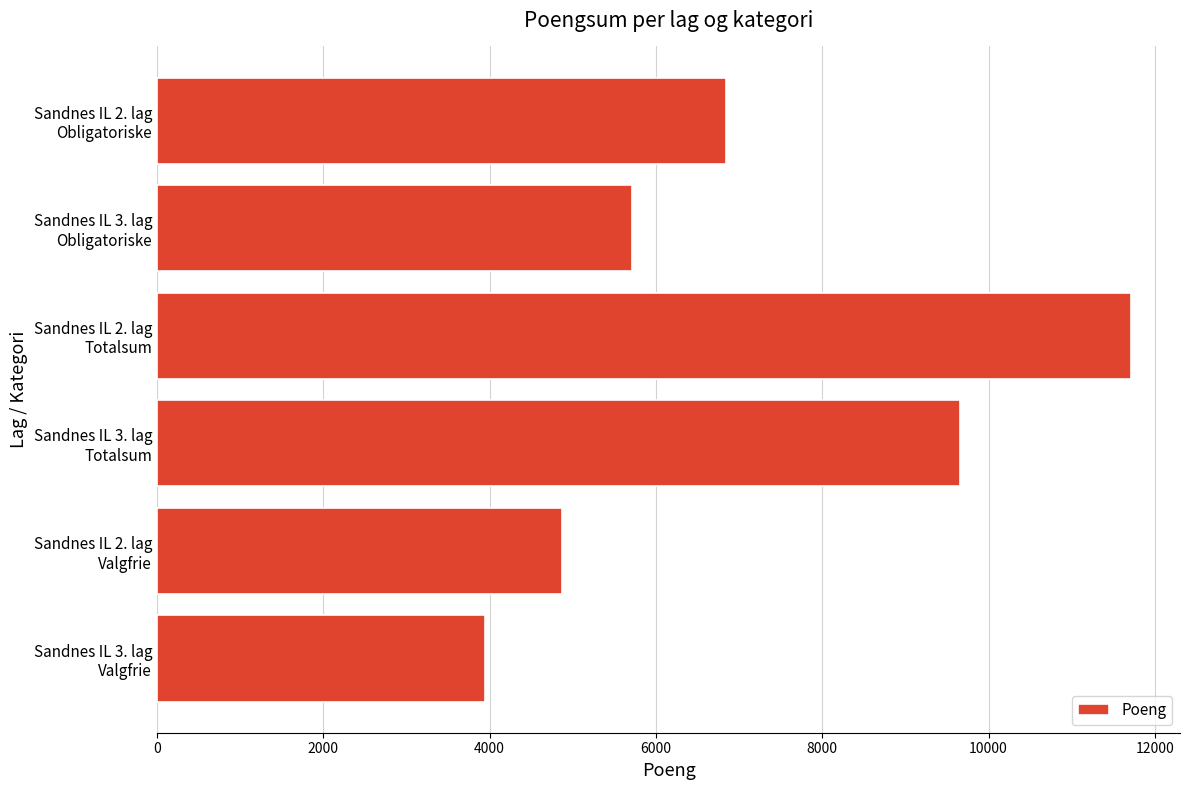

Reading top to bottom, list all the values displayed in this chart.

6847	5716	11717	9657	4870	3941